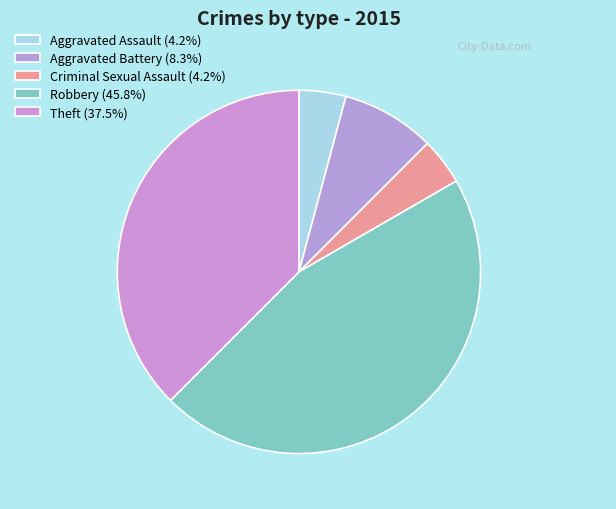

How many slices are in this pie chart?

5